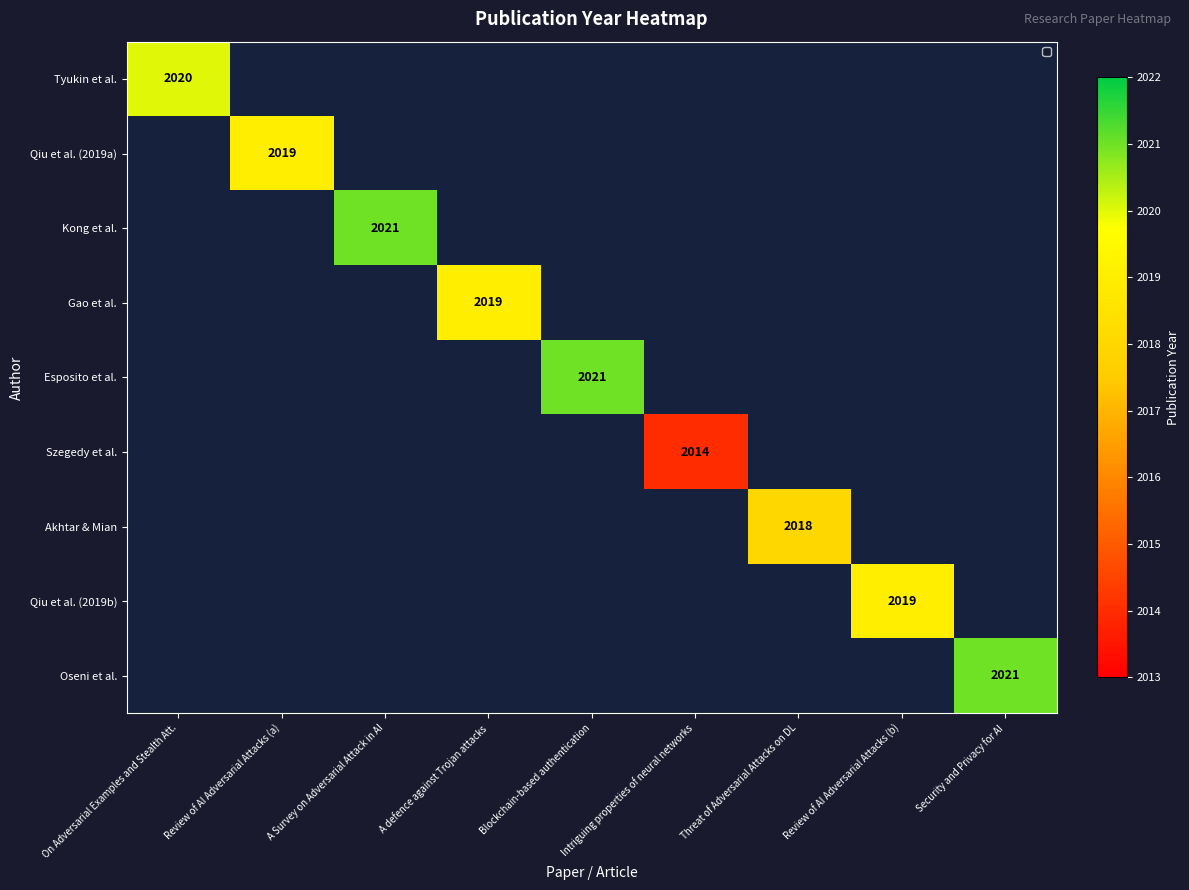

What is the minimum value shown in the chart?

2014.0